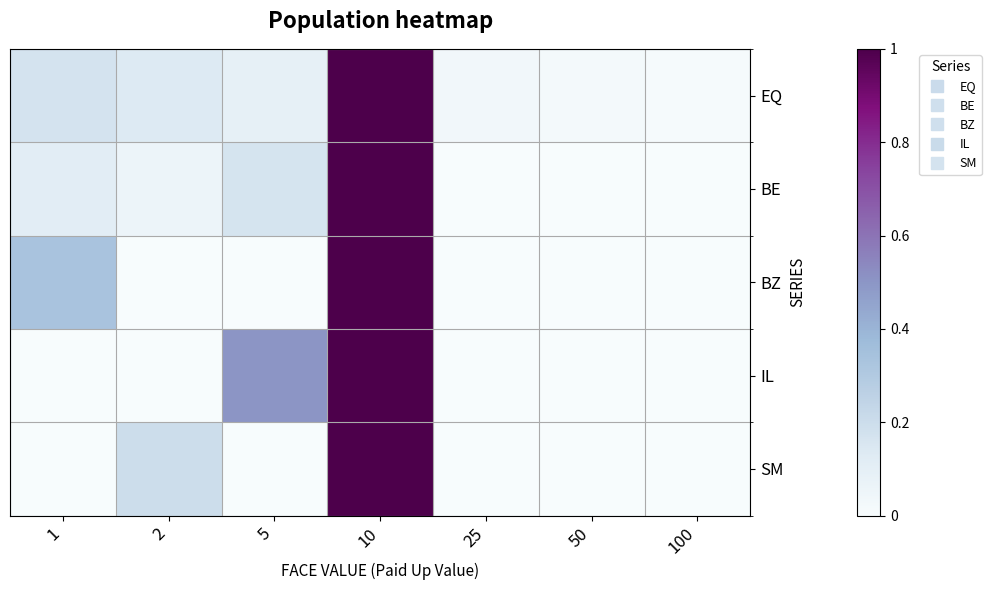

Count the number of data series in this chart.

5